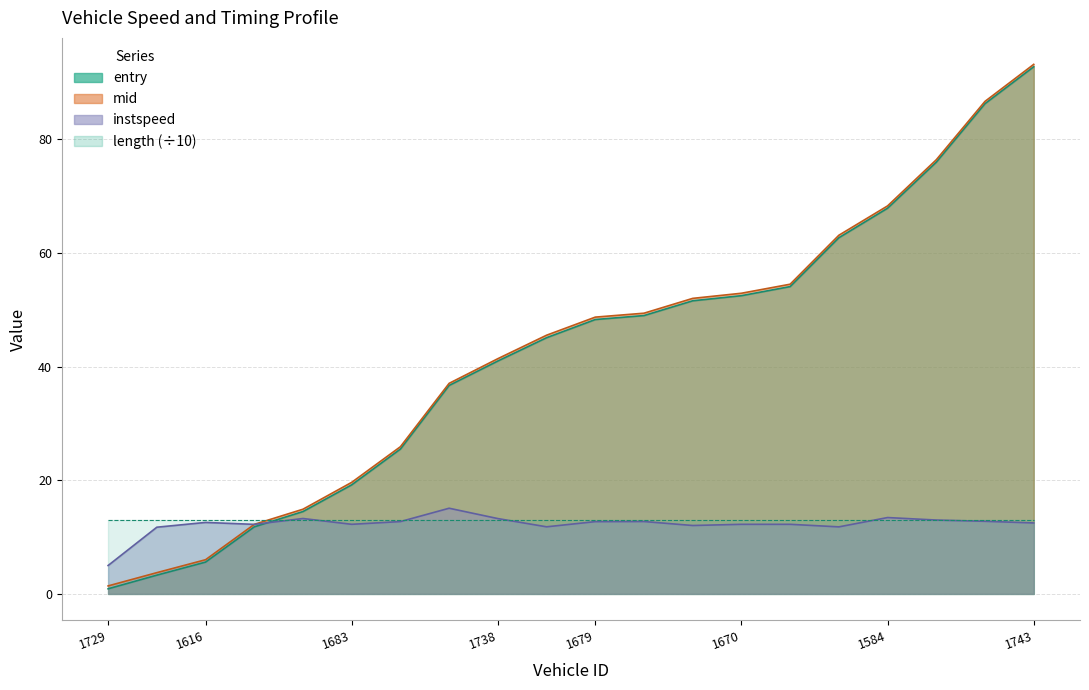

Between 1646 and 1634, which is larger?

1634